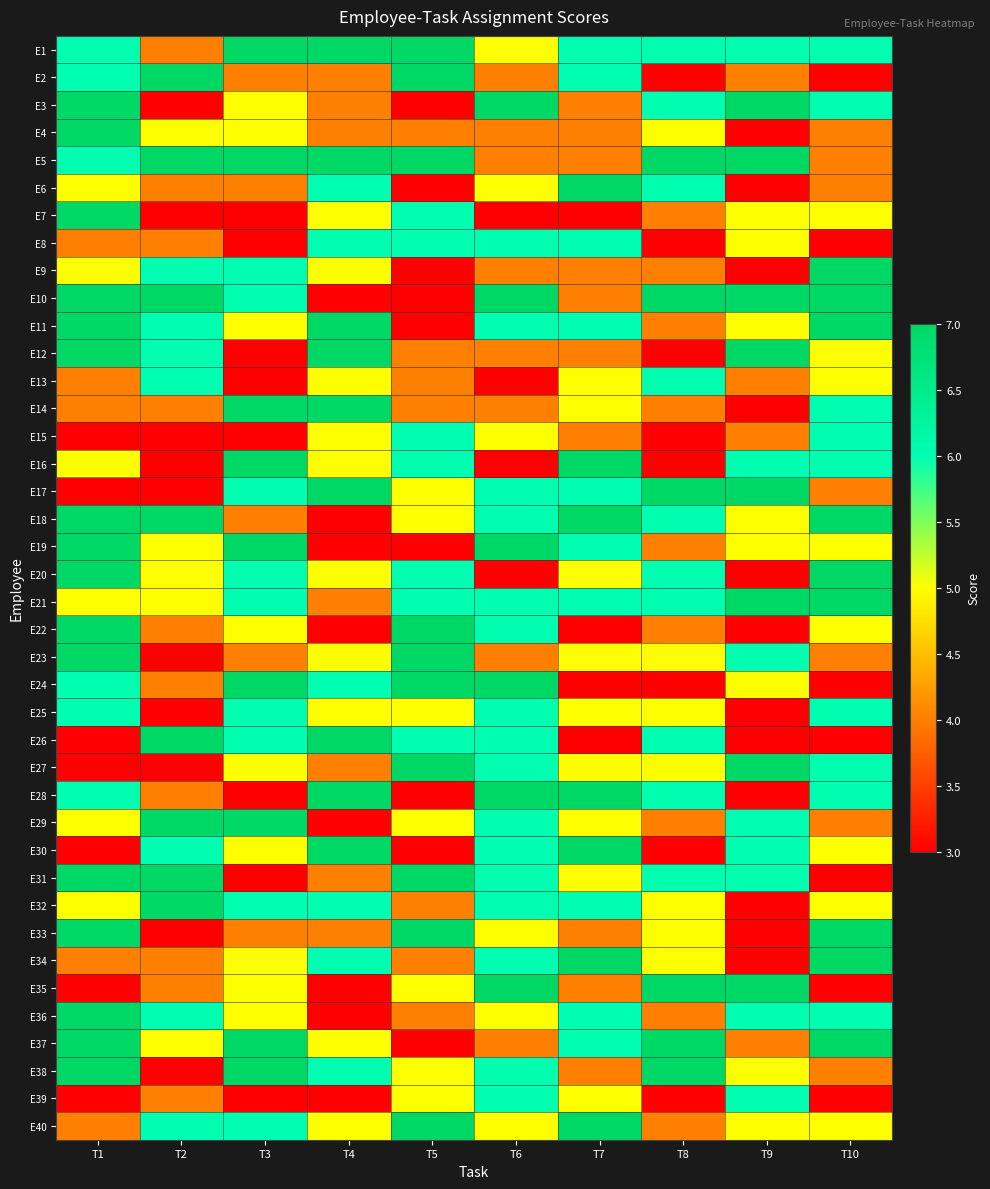

Reading left to right, list all the values displayed in this chart.

E1: T1=6	T2=4	T3=7	T4=7	T5=7	T6=5	T7=6	T8=6	T9=6	T10=6
E2: T1=6	T2=7	T3=4	T4=4	T5=7	T6=4	T7=6	T8=3	T9=4	T10=3
E3: T1=7	T2=3	T3=5	T4=4	T5=3	T6=7	T7=4	T8=6	T9=7	T10=6
E4: T1=7	T2=5	T3=5	T4=4	T5=4	T6=4	T7=4	T8=5	T9=3	T10=4
E5: T1=6	T2=7	T3=7	T4=7	T5=7	T6=4	T7=4	T8=7	T9=7	T10=4
E6: T1=5	T2=4	T3=4	T4=6	T5=3	T6=5	T7=7	T8=6	T9=3	T10=4
E7: T1=7	T2=3	T3=3	T4=5	T5=6	T6=3	T7=3	T8=4	T9=5	T10=5
E8: T1=4	T2=4	T3=3	T4=6	T5=6	T6=6	T7=6	T8=3	T9=5	T10=3
E9: T1=5	T2=6	T3=6	T4=5	T5=3	T6=4	T7=4	T8=4	T9=3	T10=7
E10: T1=7	T2=7	T3=6	T4=3	T5=3	T6=7	T7=4	T8=7	T9=7	T10=7
E11: T1=7	T2=6	T3=5	T4=7	T5=3	T6=6	T7=6	T8=4	T9=5	T10=7
E12: T1=7	T2=6	T3=3	T4=7	T5=4	T6=4	T7=4	T8=3	T9=7	T10=5
E13: T1=4	T2=6	T3=3	T4=5	T5=4	T6=3	T7=5	T8=6	T9=4	T10=5
E14: T1=4	T2=4	T3=7	T4=7	T5=4	T6=4	T7=5	T8=4	T9=3	T10=6
E15: T1=3	T2=3	T3=3	T4=5	T5=6	T6=5	T7=4	T8=3	T9=4	T10=6
E16: T1=5	T2=3	T3=7	T4=5	T5=6	T6=3	T7=7	T8=3	T9=6	T10=6
E17: T1=3	T2=3	T3=6	T4=7	T5=5	T6=6	T7=6	T8=7	T9=7	T10=4
E18: T1=7	T2=7	T3=4	T4=3	T5=5	T6=6	T7=7	T8=6	T9=5	T10=7
E19: T1=7	T2=5	T3=7	T4=3	T5=3	T6=7	T7=6	T8=4	T9=5	T10=5
E20: T1=7	T2=5	T3=6	T4=5	T5=6	T6=3	T7=5	T8=6	T9=3	T10=7
E21: T1=5	T2=5	T3=6	T4=4	T5=6	T6=6	T7=6	T8=6	T9=7	T10=7
E22: T1=7	T2=4	T3=5	T4=3	T5=7	T6=6	T7=3	T8=4	T9=3	T10=5
E23: T1=7	T2=3	T3=4	T4=5	T5=7	T6=4	T7=5	T8=5	T9=6	T10=4
E24: T1=6	T2=4	T3=7	T4=6	T5=7	T6=7	T7=3	T8=3	T9=5	T10=3
E25: T1=6	T2=3	T3=6	T4=5	T5=5	T6=6	T7=5	T8=5	T9=3	T10=6
E26: T1=3	T2=7	T3=6	T4=7	T5=6	T6=6	T7=3	T8=6	T9=3	T10=3
E27: T1=3	T2=3	T3=5	T4=4	T5=7	T6=6	T7=5	T8=5	T9=7	T10=6
E28: T1=6	T2=4	T3=3	T4=7	T5=3	T6=7	T7=7	T8=6	T9=3	T10=6
E29: T1=5	T2=7	T3=7	T4=3	T5=5	T6=6	T7=5	T8=4	T9=6	T10=4
E30: T1=3	T2=6	T3=5	T4=7	T5=3	T6=6	T7=7	T8=3	T9=6	T10=5
E31: T1=7	T2=7	T3=3	T4=4	T5=7	T6=6	T7=5	T8=6	T9=6	T10=3
E32: T1=5	T2=7	T3=6	T4=6	T5=4	T6=6	T7=6	T8=5	T9=3	T10=5
E33: T1=7	T2=3	T3=4	T4=4	T5=7	T6=5	T7=4	T8=5	T9=3	T10=7
E34: T1=4	T2=4	T3=5	T4=6	T5=4	T6=6	T7=7	T8=5	T9=3	T10=7
E35: T1=3	T2=4	T3=5	T4=3	T5=5	T6=7	T7=4	T8=7	T9=7	T10=3
E36: T1=7	T2=6	T3=5	T4=3	T5=4	T6=5	T7=6	T8=4	T9=6	T10=6
E37: T1=7	T2=5	T3=7	T4=5	T5=3	T6=4	T7=6	T8=7	T9=4	T10=7
E38: T1=7	T2=3	T3=7	T4=6	T5=5	T6=6	T7=4	T8=7	T9=5	T10=4
E39: T1=3	T2=4	T3=3	T4=3	T5=5	T6=6	T7=5	T8=3	T9=6	T10=3
E40: T1=4	T2=6	T3=6	T4=5	T5=7	T6=5	T7=7	T8=4	T9=5	T10=5